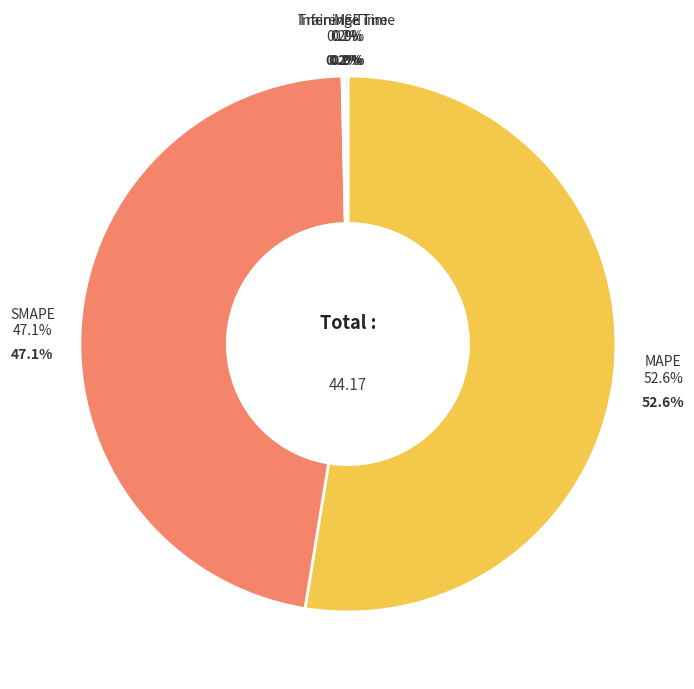

True or false: MSE accounts for 15% of the total.

False